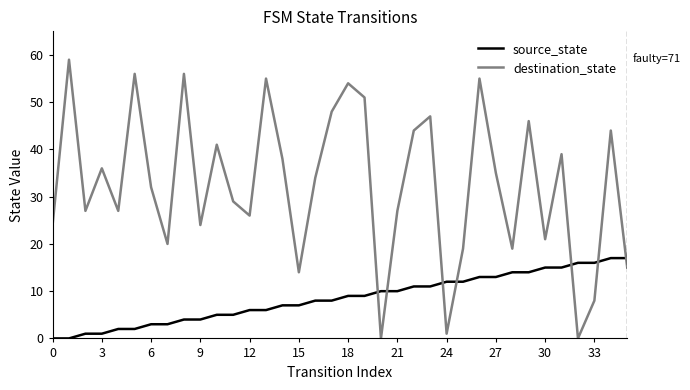

At how many categories does at least one series exceed 28?

20